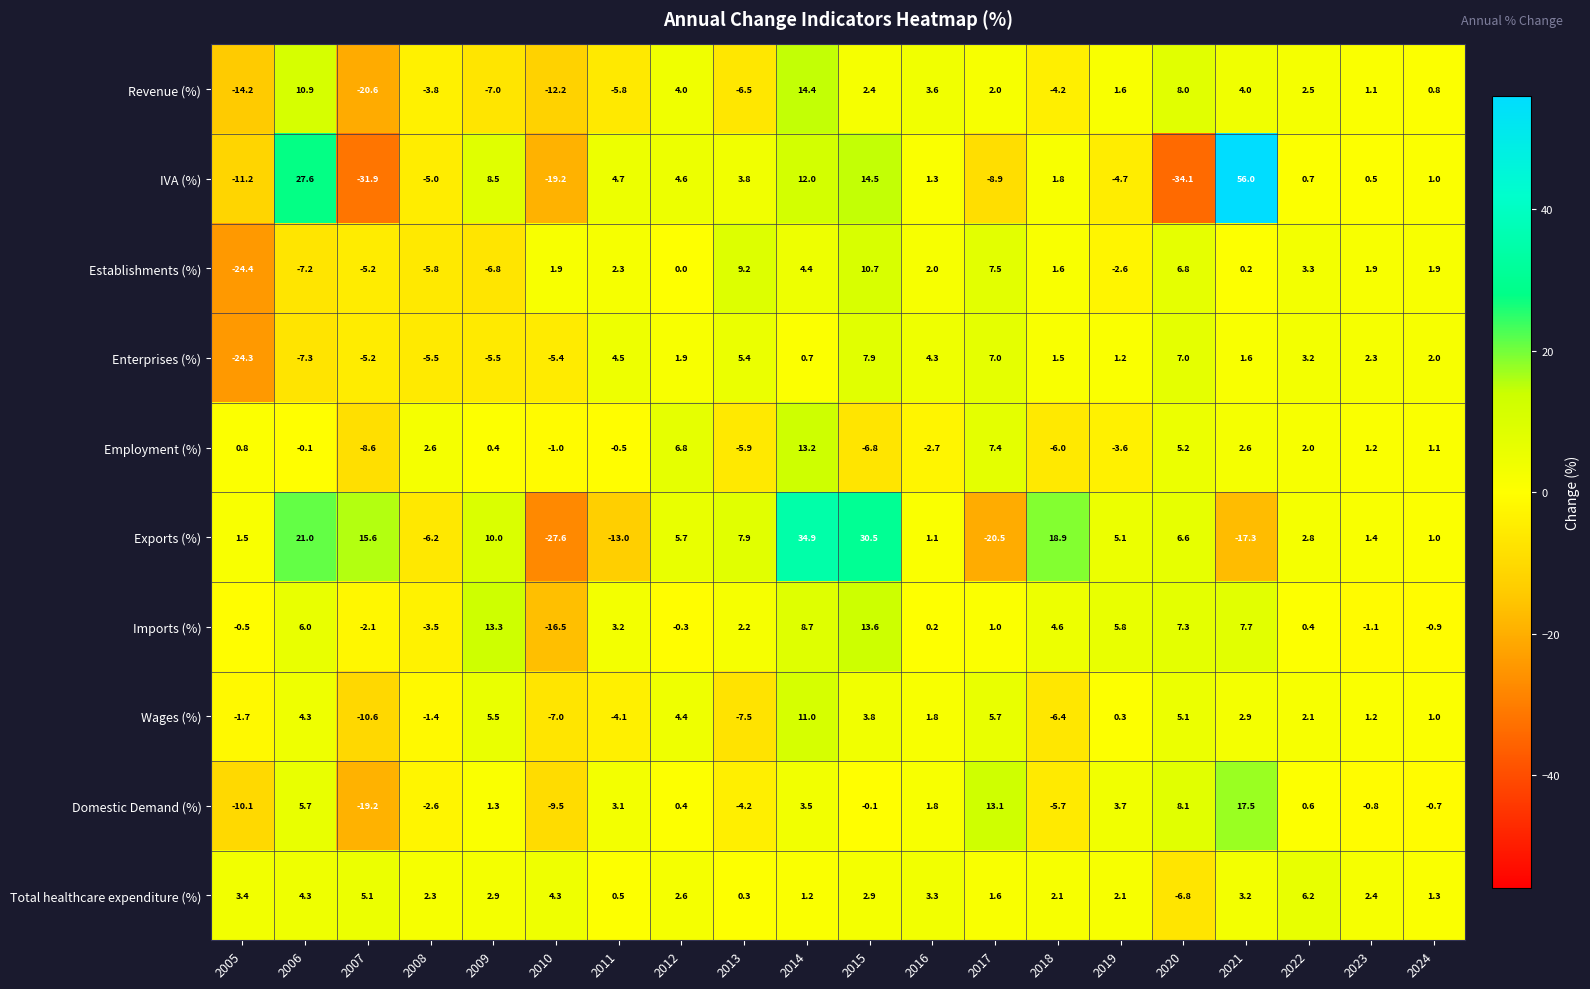

Which label corresponds to the smallest value in the chart?

2020